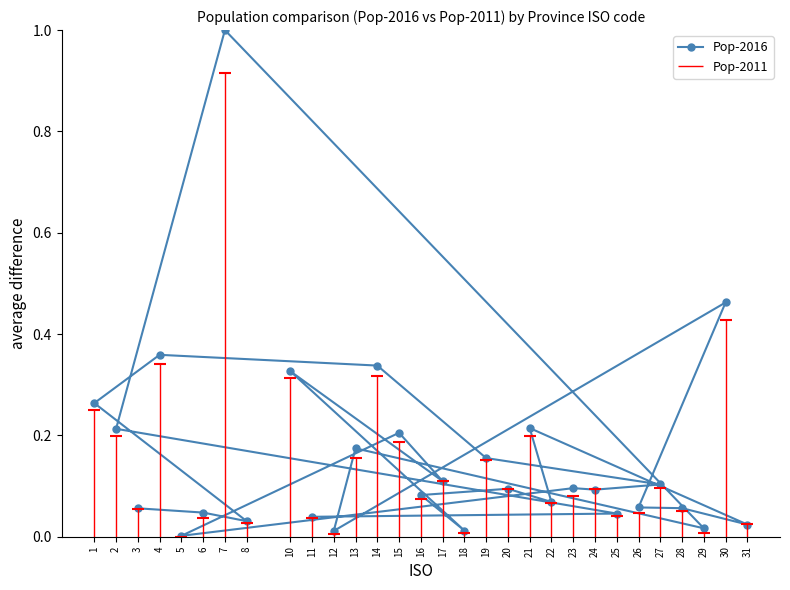

At which label does Pop-2016 reach its peak?

7